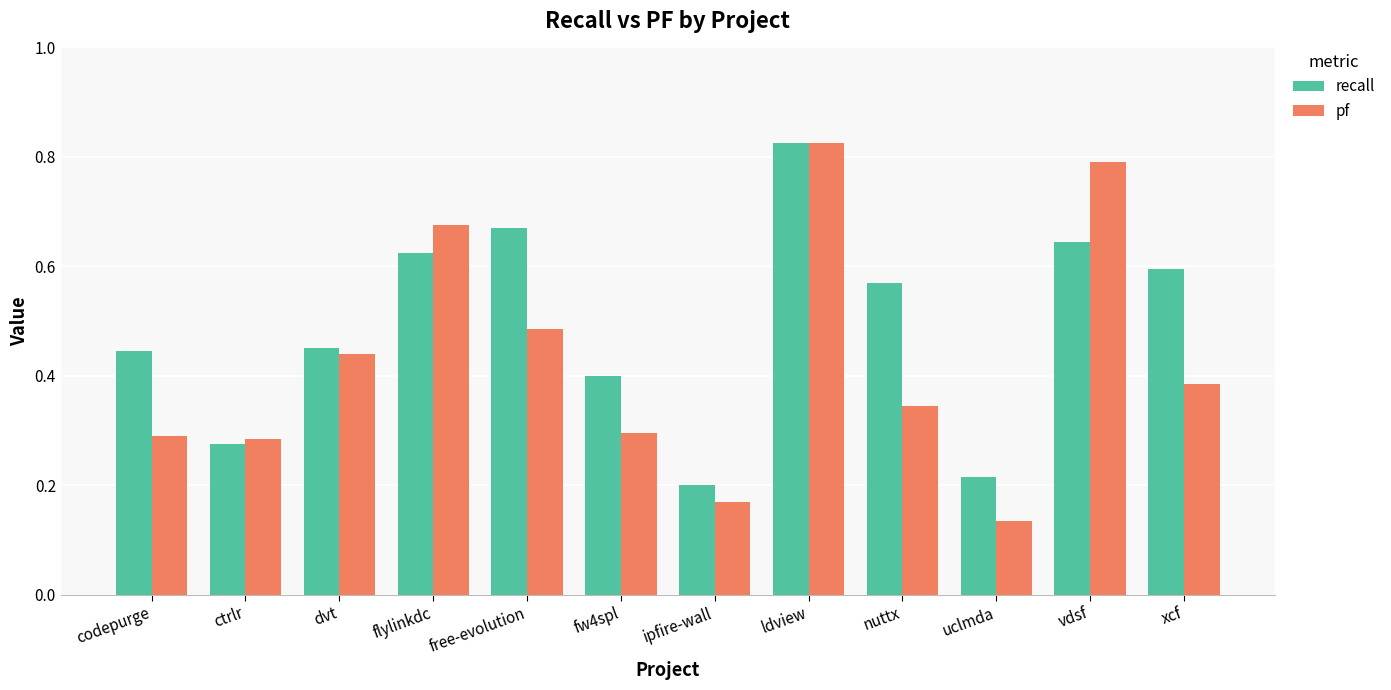

How many bars are there in each group?

2